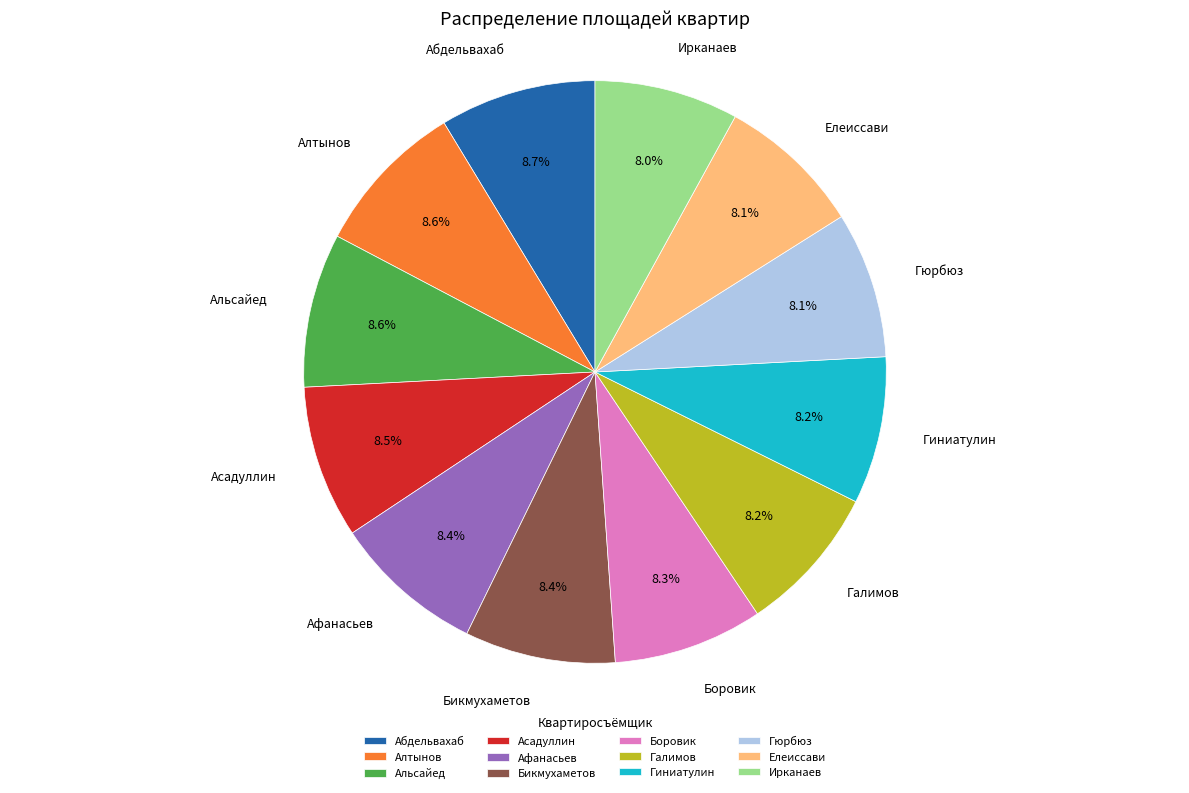

What is the ratio of the value at Гиниатулин to the value at Гюрбюз?

1.0